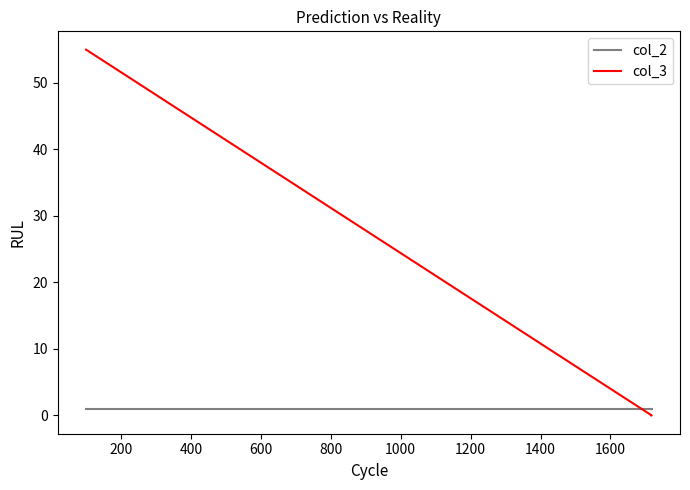

The value of col_2 at 400 is 1. True or false?

False